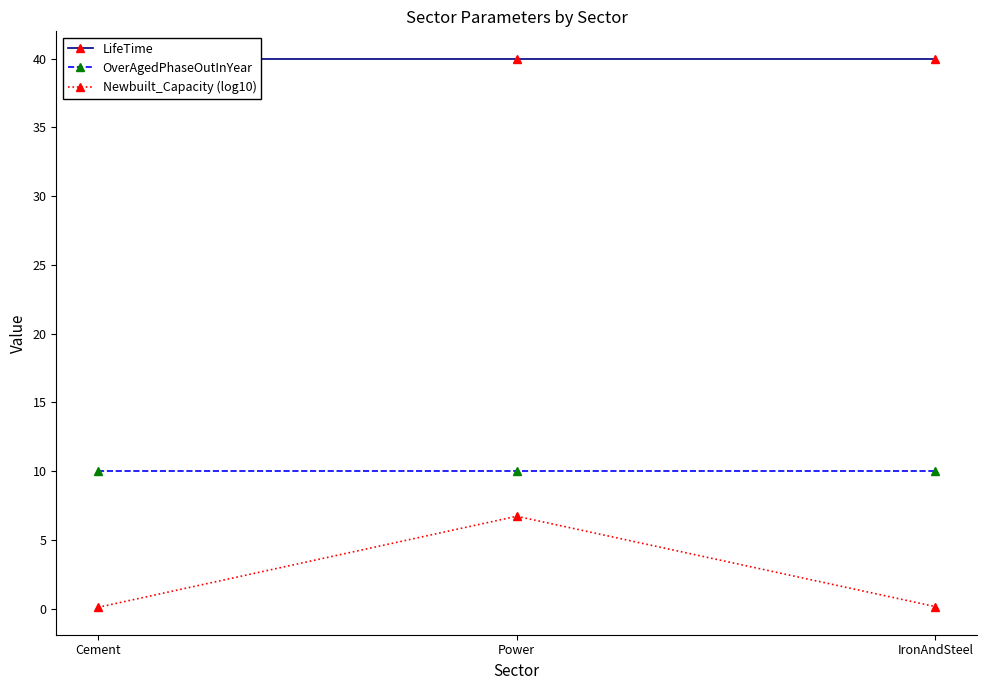

What is the greatest value displayed?

40.0